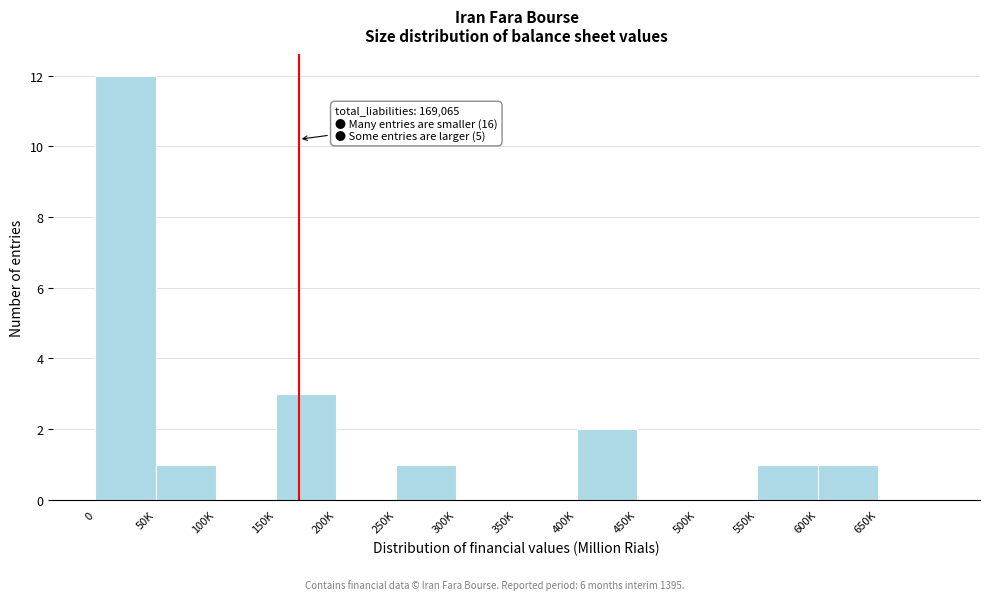

Reading left to right, transcribe all the data shown in this chart.

0=12	50K=1	100K=0	150K=3	200K=0	250K=1	300K=0	350K=0	400K=2	450K=0	500K=0	550K=1	600K=1	650K=0